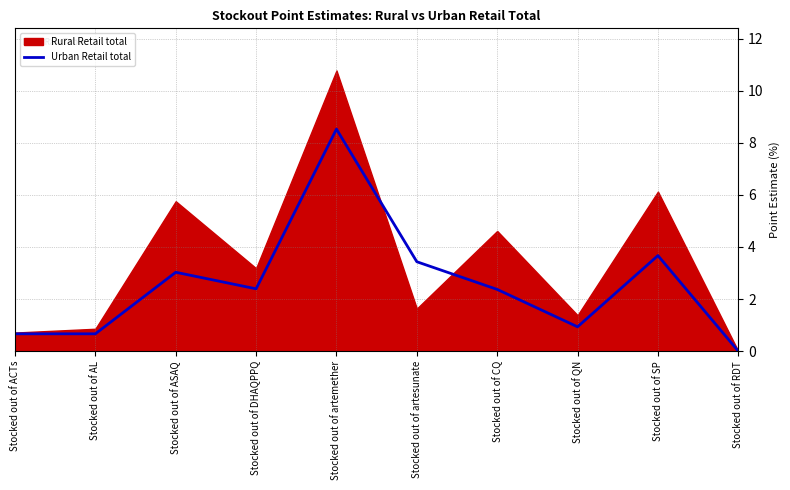

Between Stocked out of RDT and Stocked out of artemether, which is larger?

Stocked out of artemether